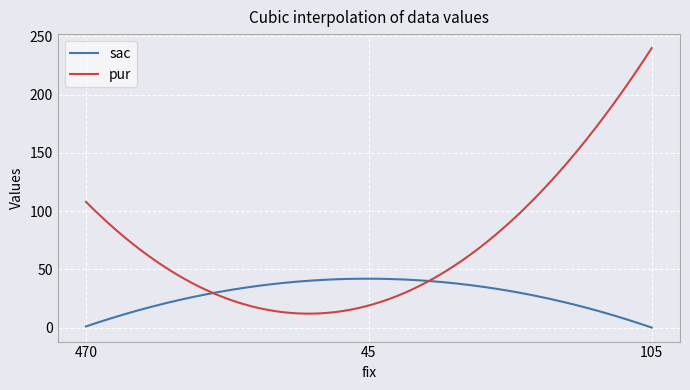

Rank the series by their average value, from highest to lowest.

pur, sac